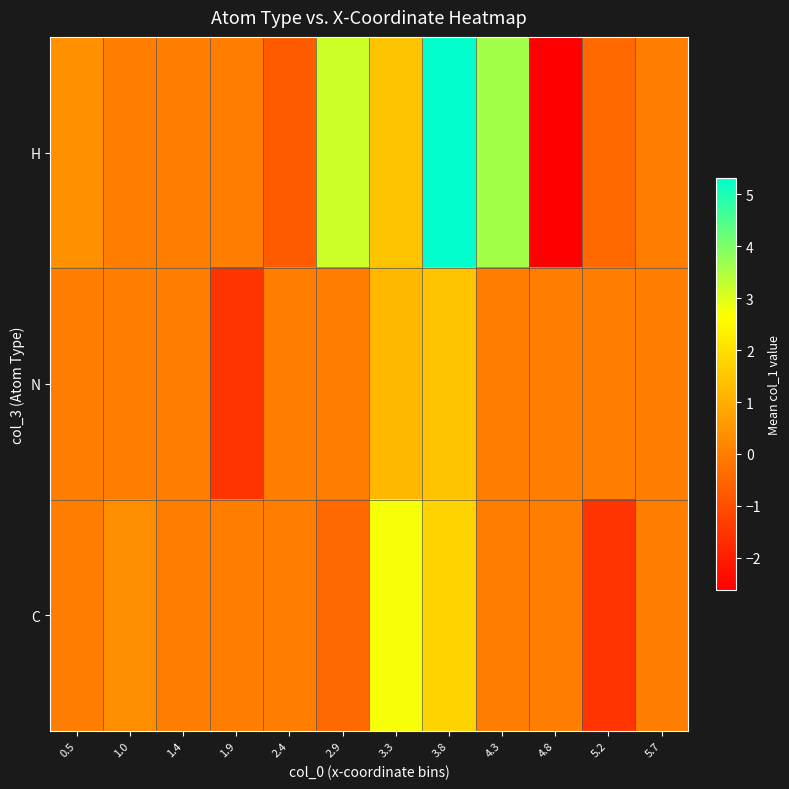

At which category is the sum across all series the highest?

3.8